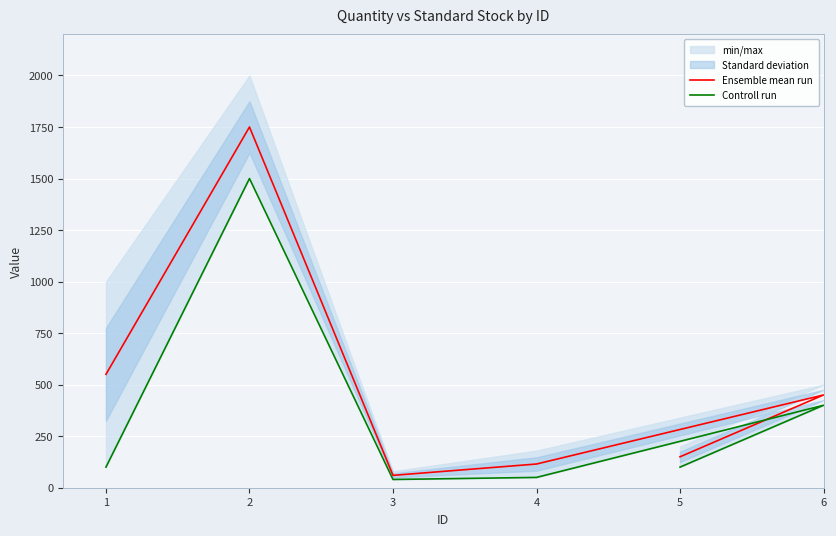

What is the difference between the Ensemble mean run values at 6 and 2?

1300